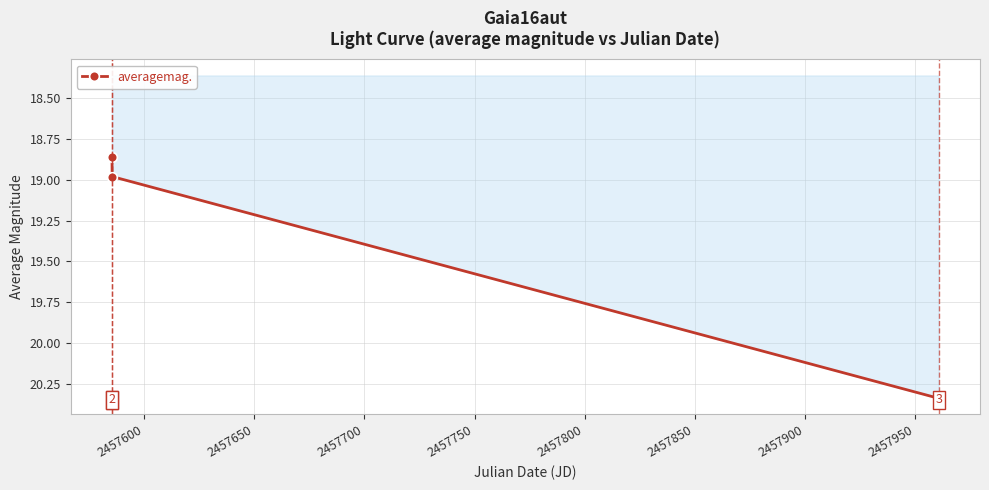

How many lines are shown in the chart?

1